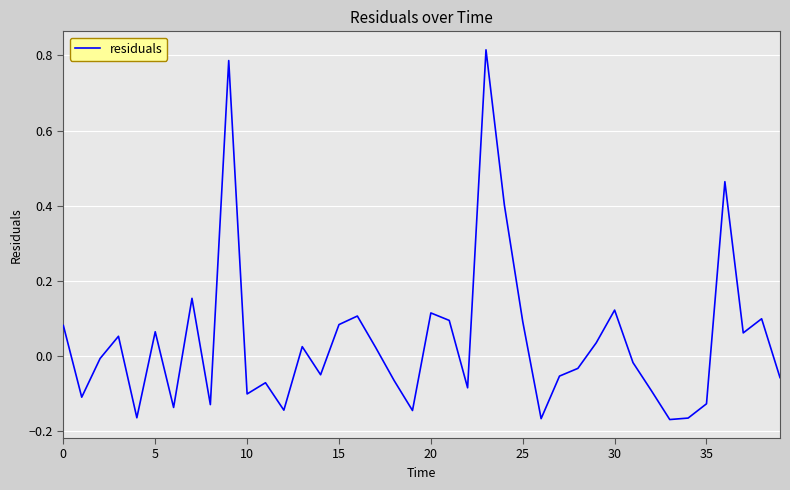

Does the chart have visible grid lines?

Yes